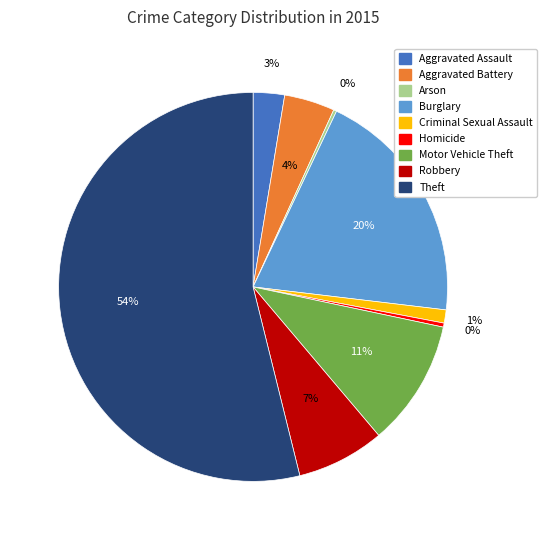

To the nearest percent, what is the difference between the largest and smallest slice percentages?

54%